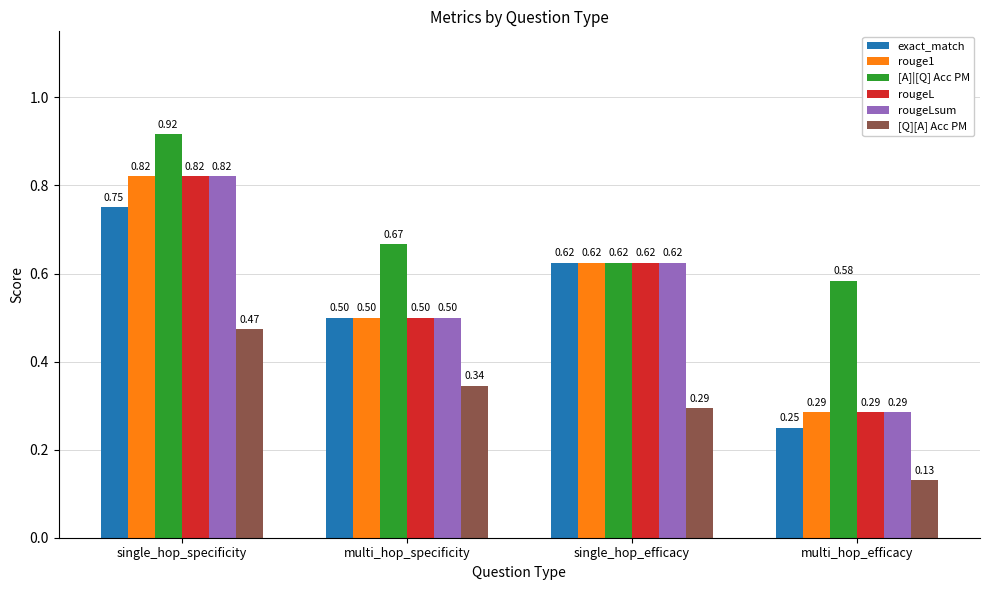

What position from the right is multi_hop_efficacy?

1